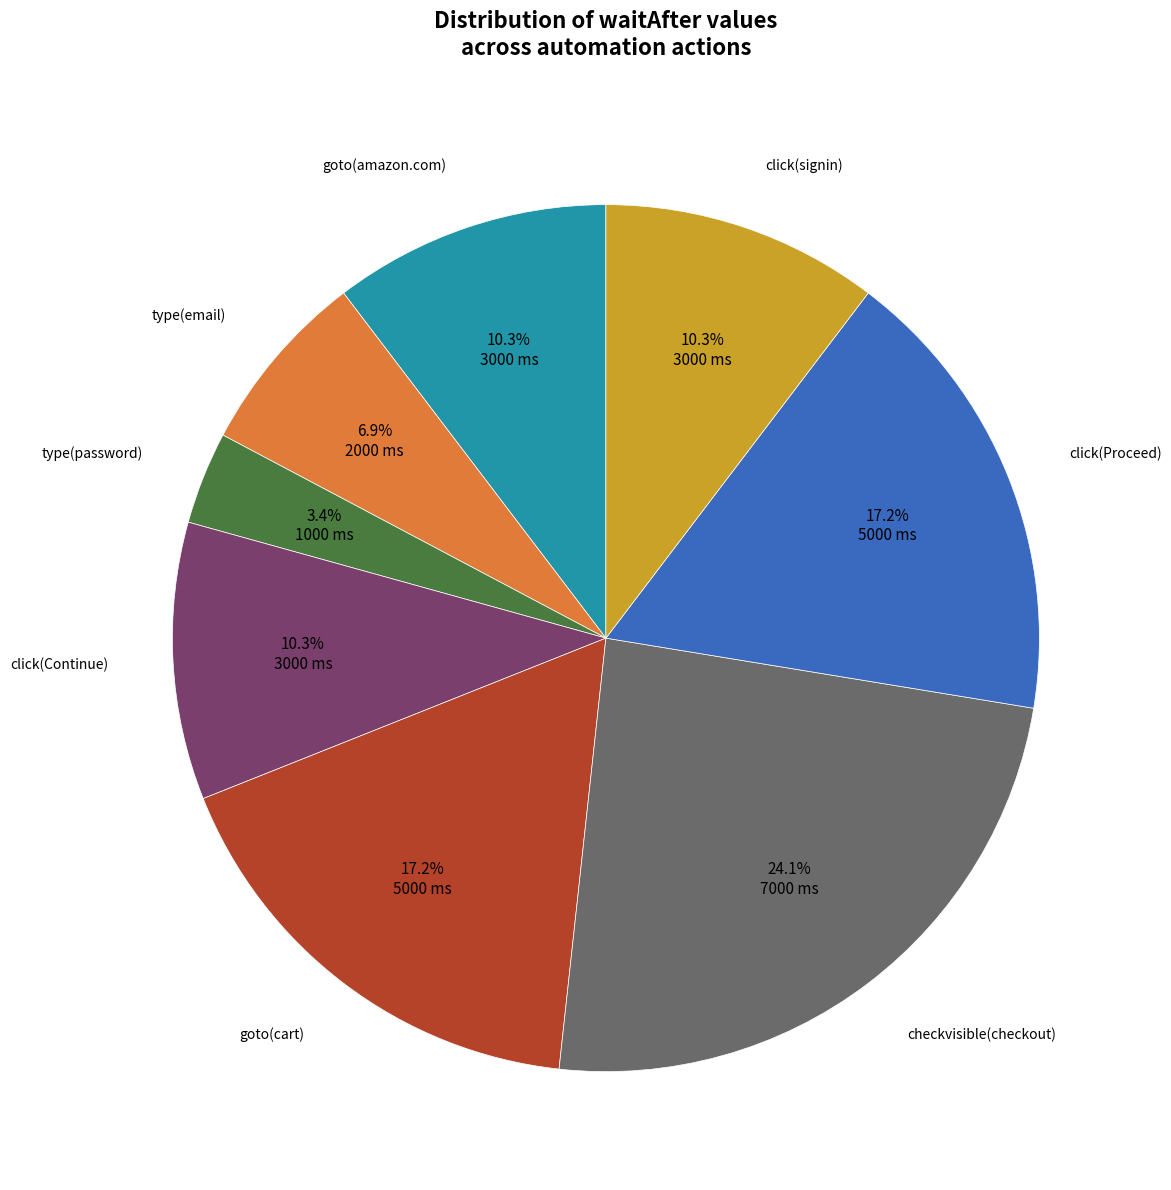

Does goto(cart) represent more than half of the total?

No